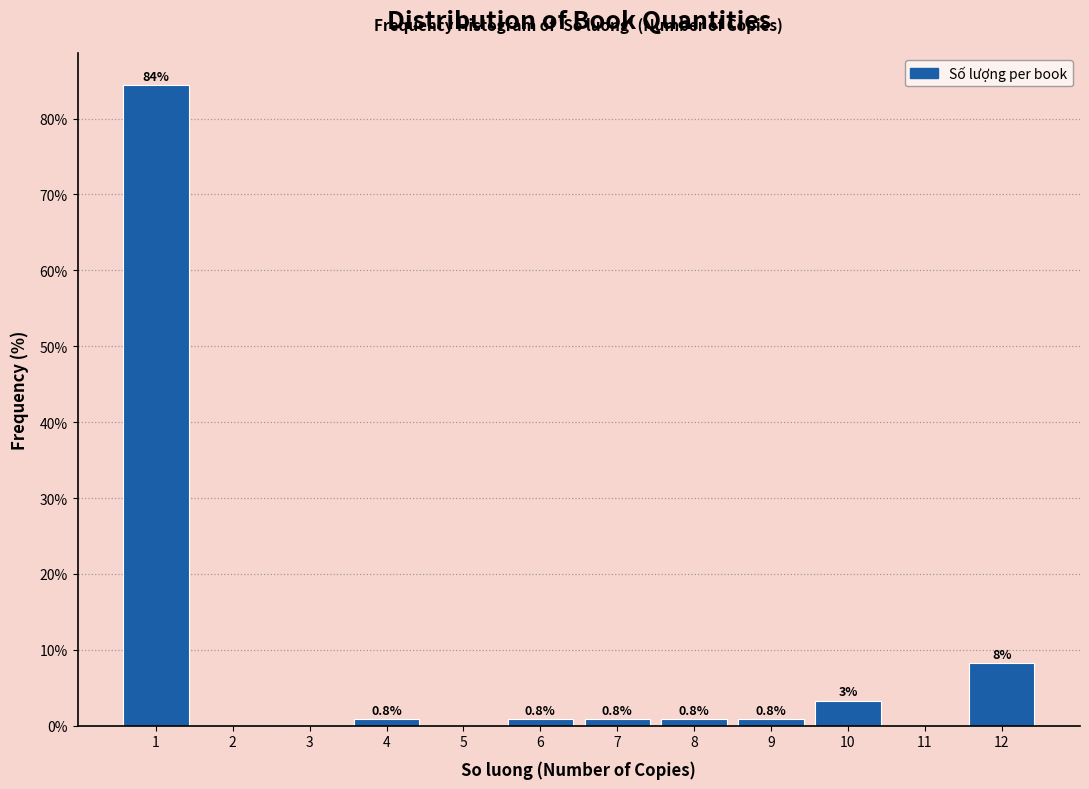

Over which range of the x-axis is the bar tallest?

0.5 to 1.5